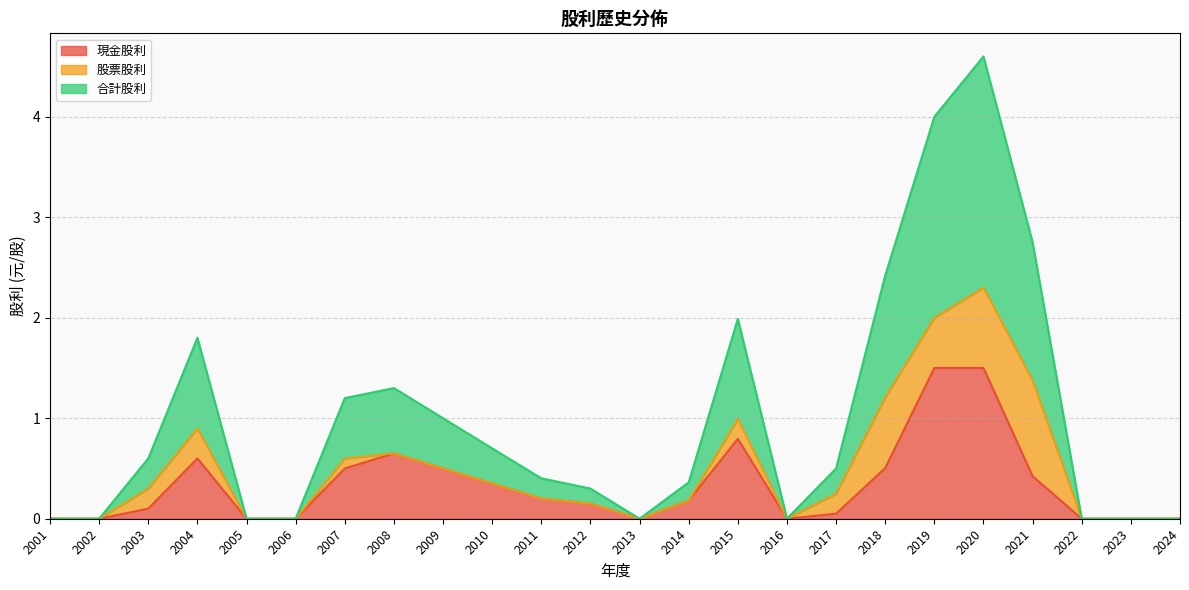

At which category is the sum across all series the highest?

2020